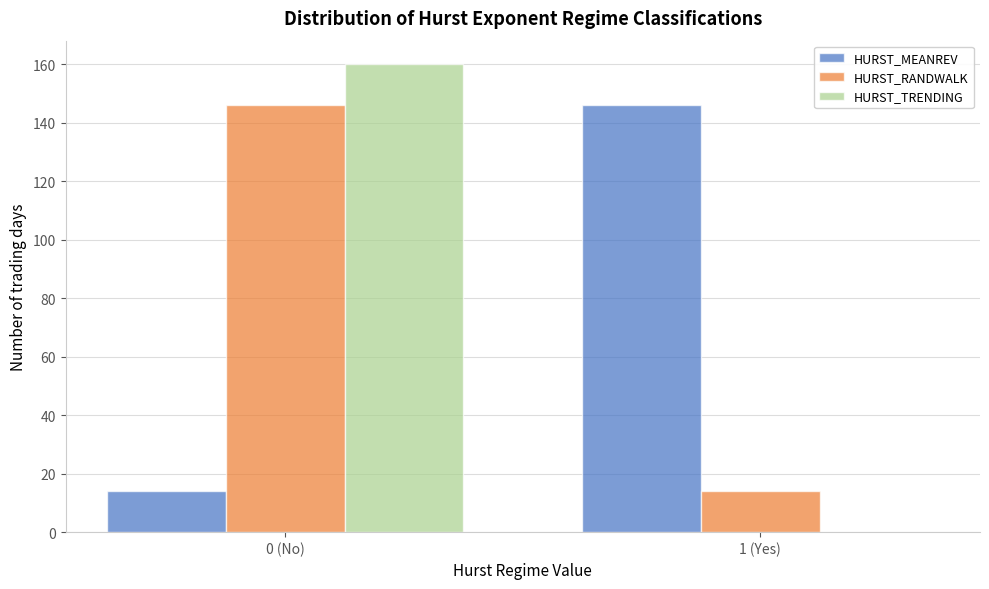

Reading left to right, list all the values displayed in this chart.

HURST_MEANREV: 0 (No)=14	1 (Yes)=146
HURST_RANDWALK: 0 (No)=146	1 (Yes)=14
HURST_TRENDING: 0 (No)=160	1 (Yes)=0